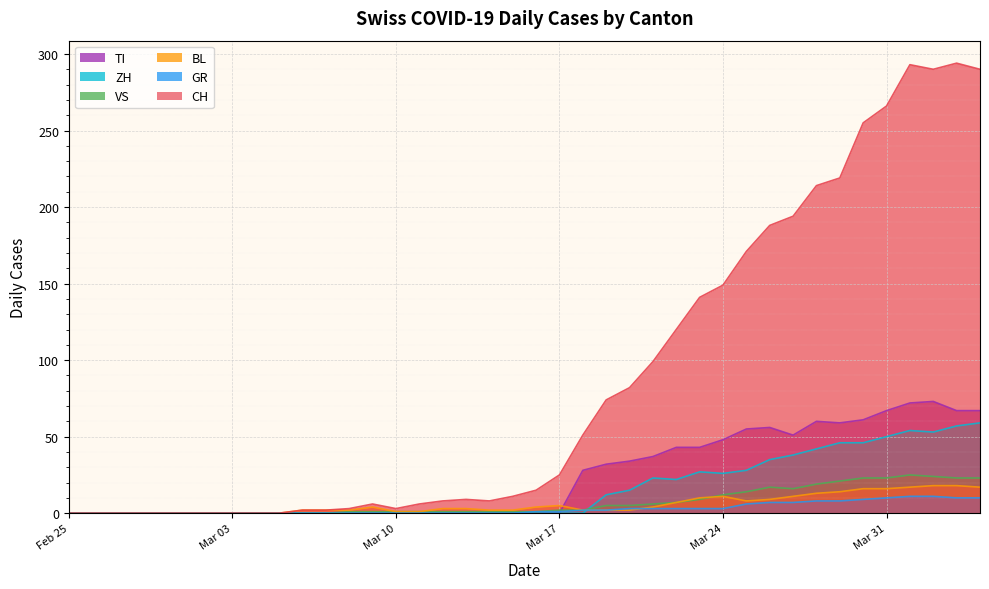

Which series has the widest spread of values?

CH